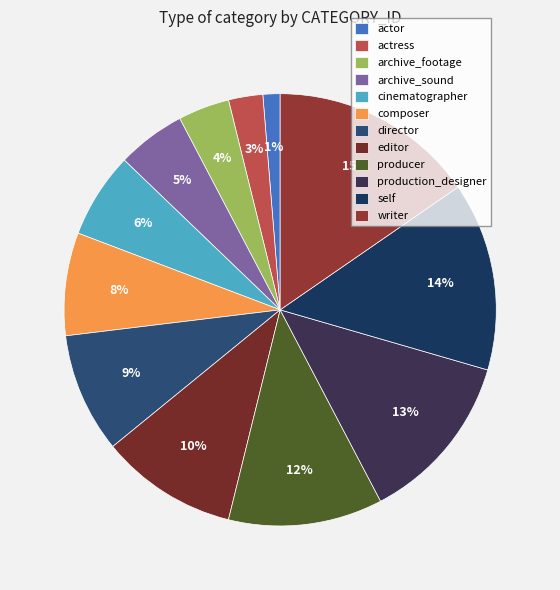

To the nearest percent, what portion does producer represent?

12%